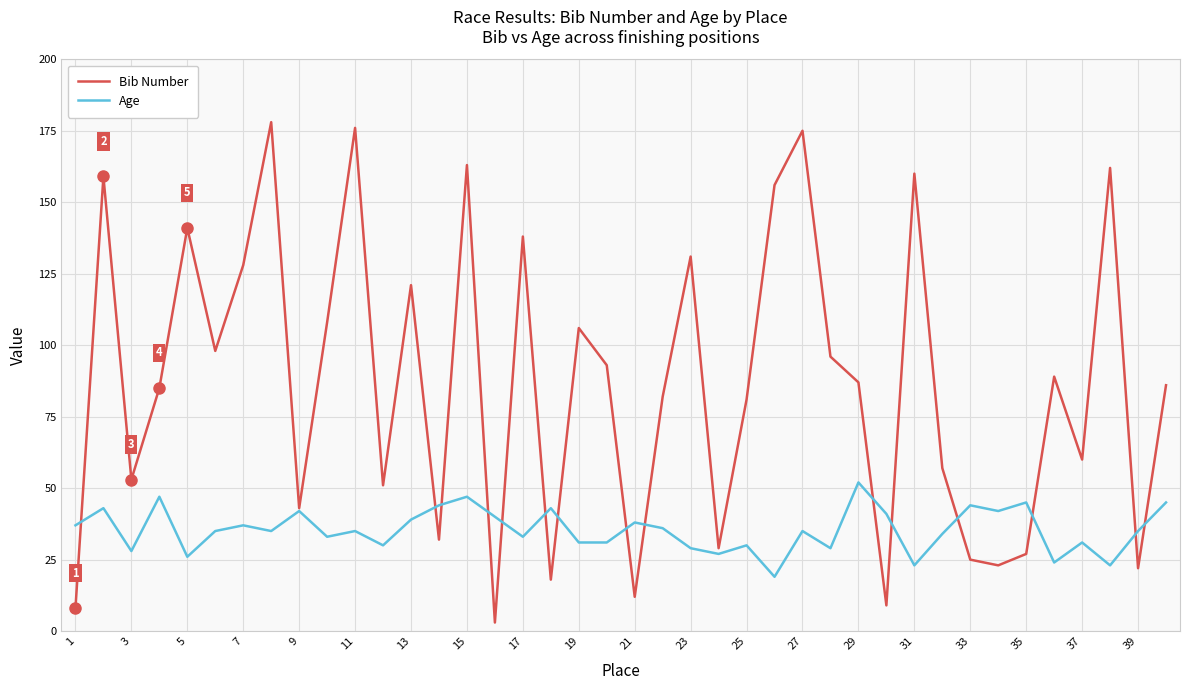

Is this an area chart (filled region under the line)?

No